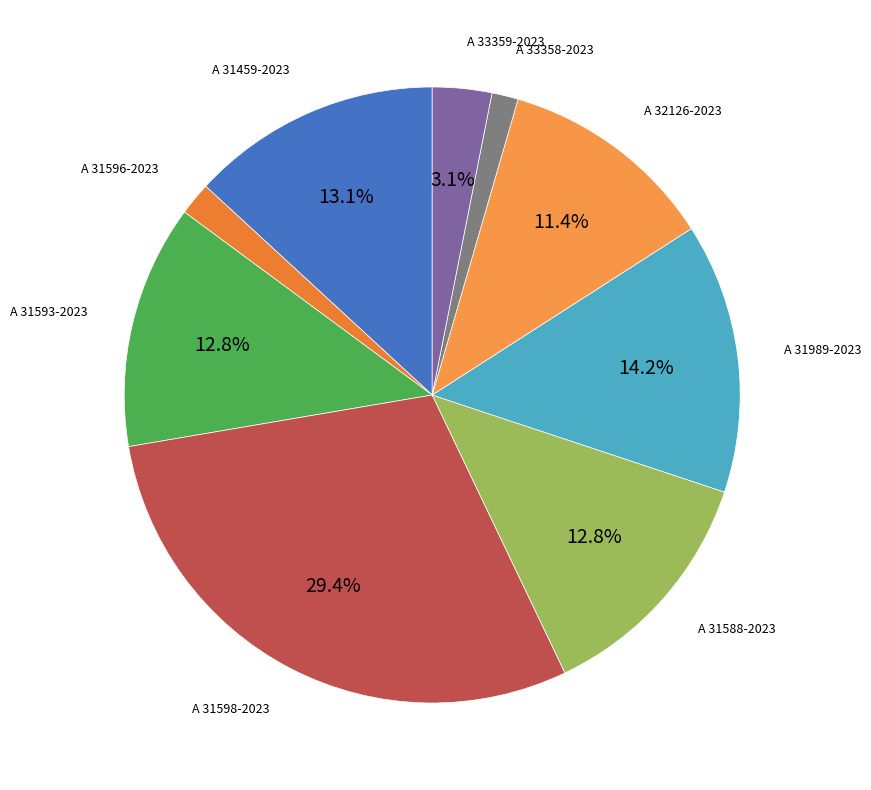

How many slices are in this pie chart?

9